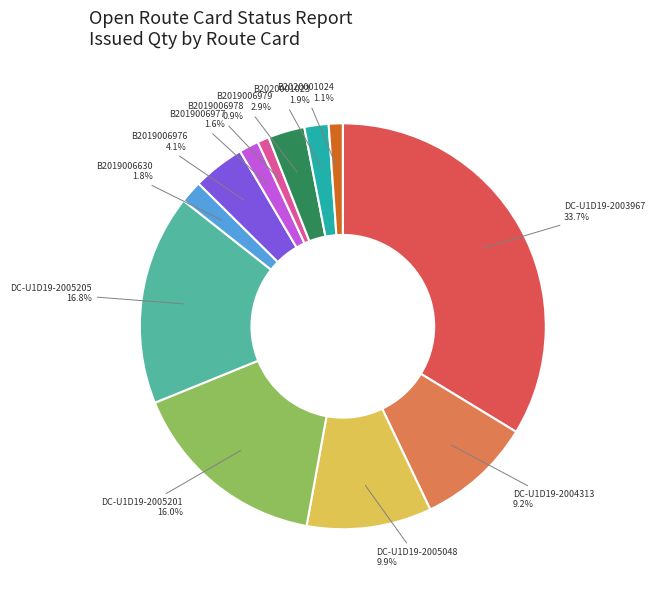

To the nearest percent, what portion does B2020001024 represent?

1%